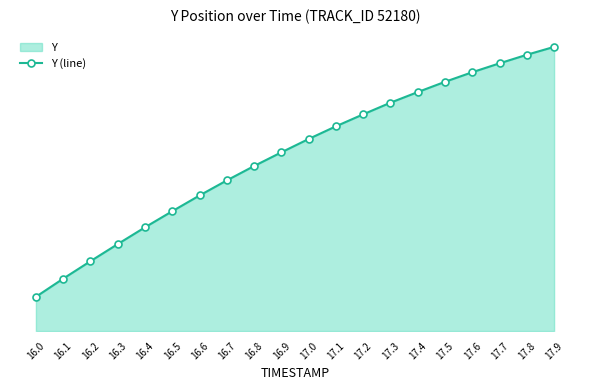

What is the label of the 5th point from the left?

16.4